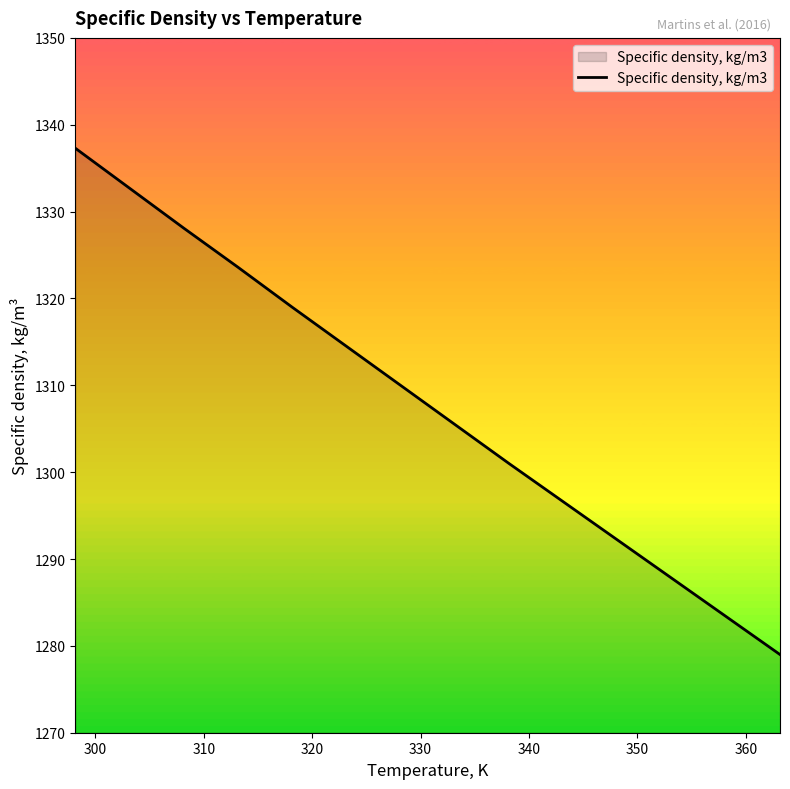

What is the difference between the maximum and minimum values?

58.3